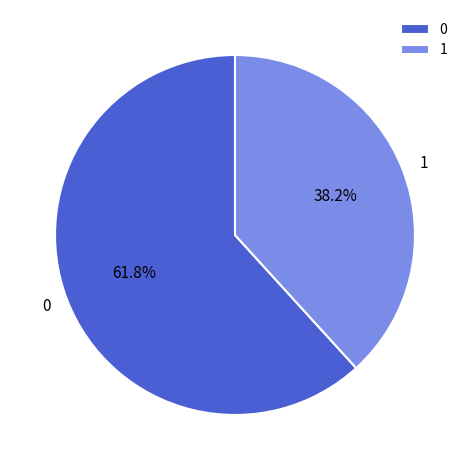

What is the ratio of the value at 1 to the value at 0?

0.6